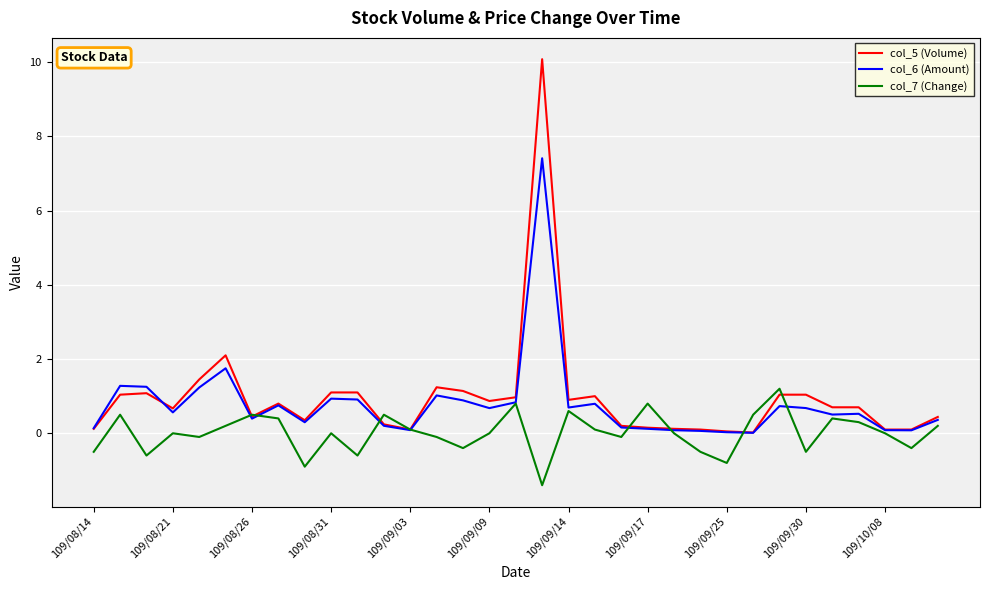

Which series has the widest spread of values?

col_5 (Volume)